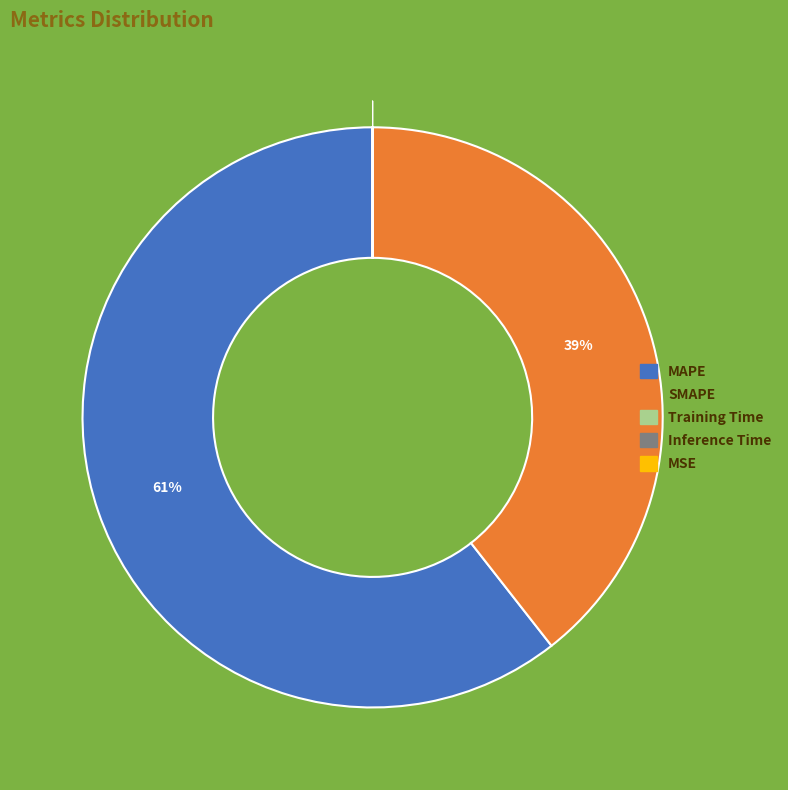

To the nearest percent, what is the average slice percentage?

20%